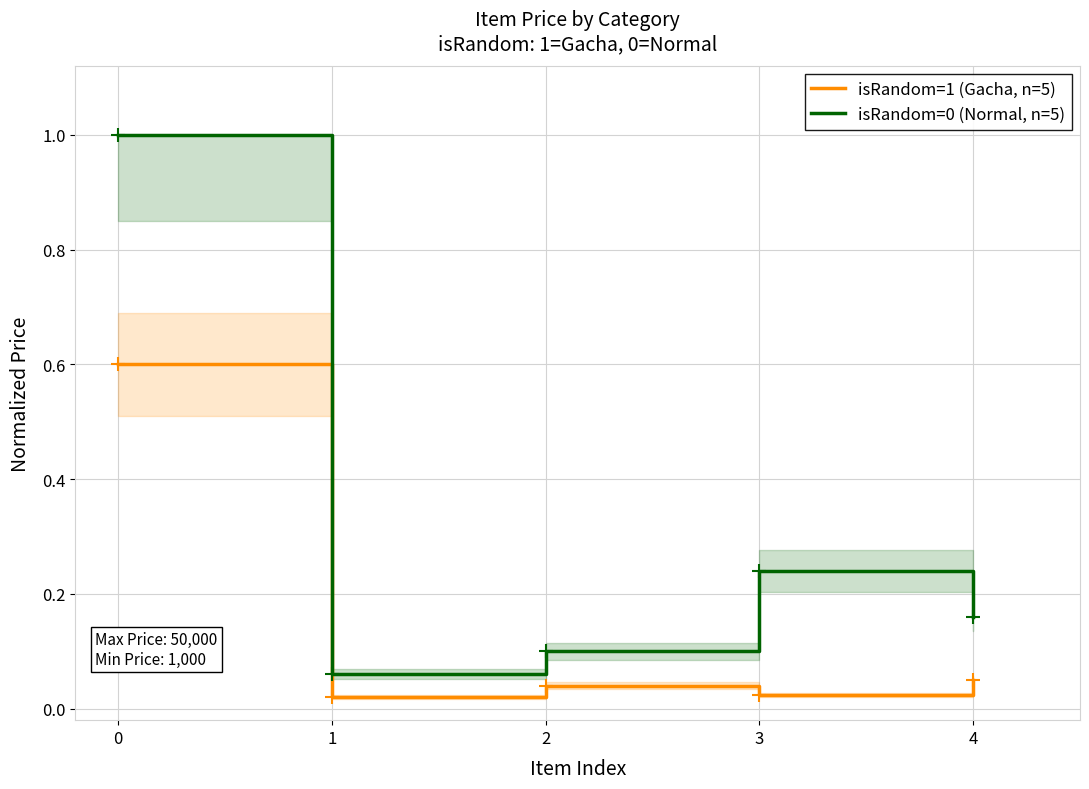

True or false: isRandom=0 (Normal, n=5) and isRandom=1 (Gacha, n=5) intersect in this chart.

False